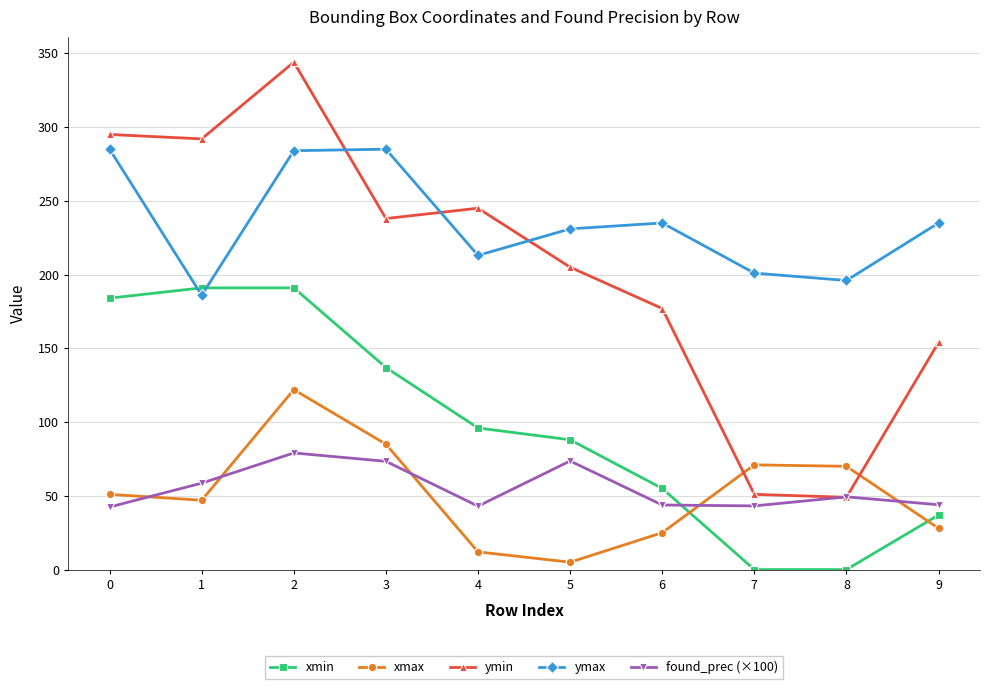

What is the total value across all series at 1?

774.6